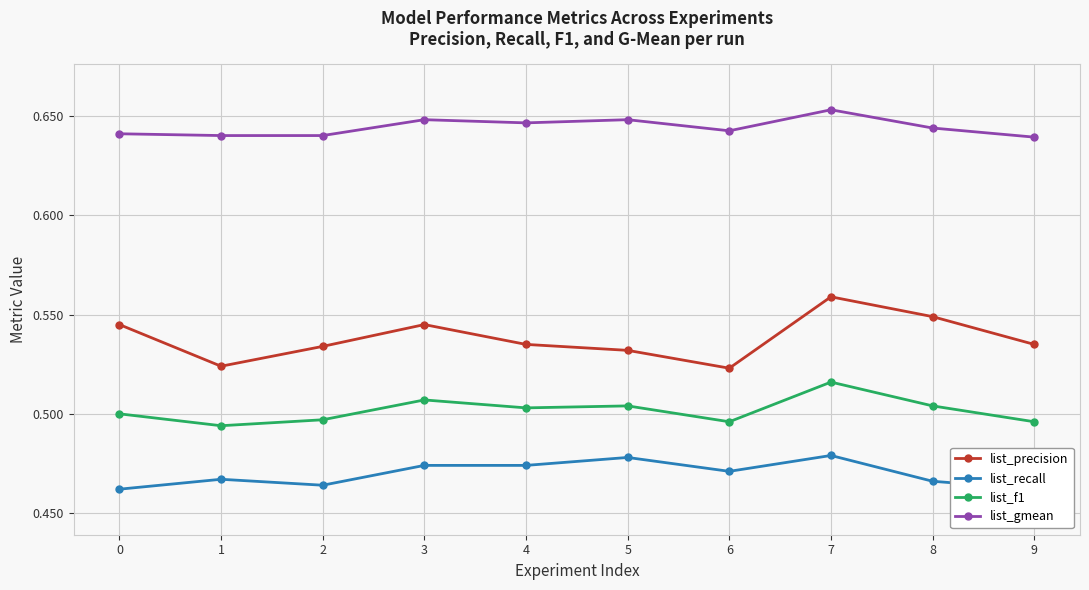

Read the list_precision value at 9.

0.5